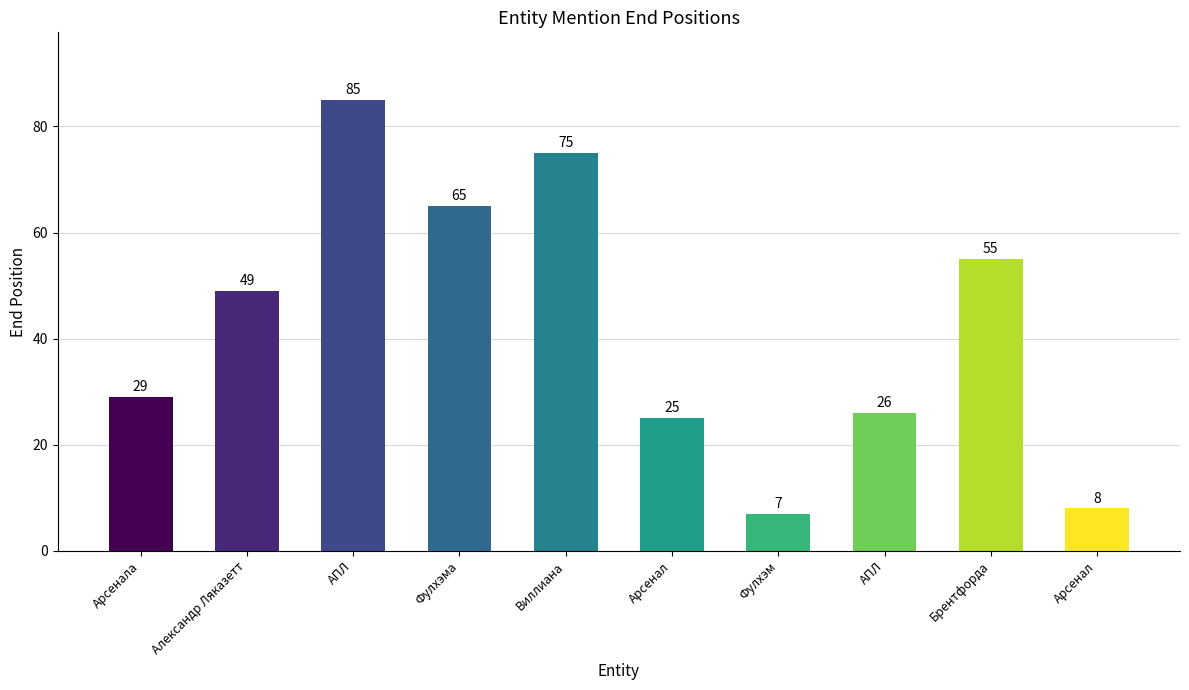

What is the label of the 8th bar from the right?

АПЛ